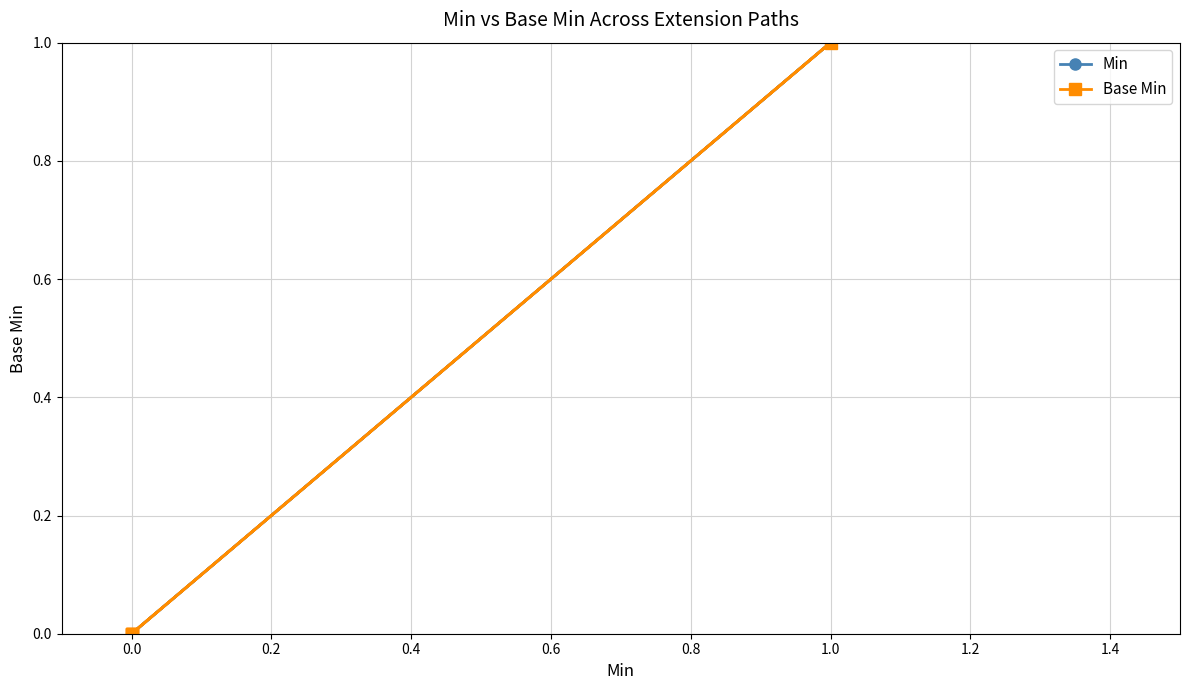

Which series has the largest total across all categories?

Min